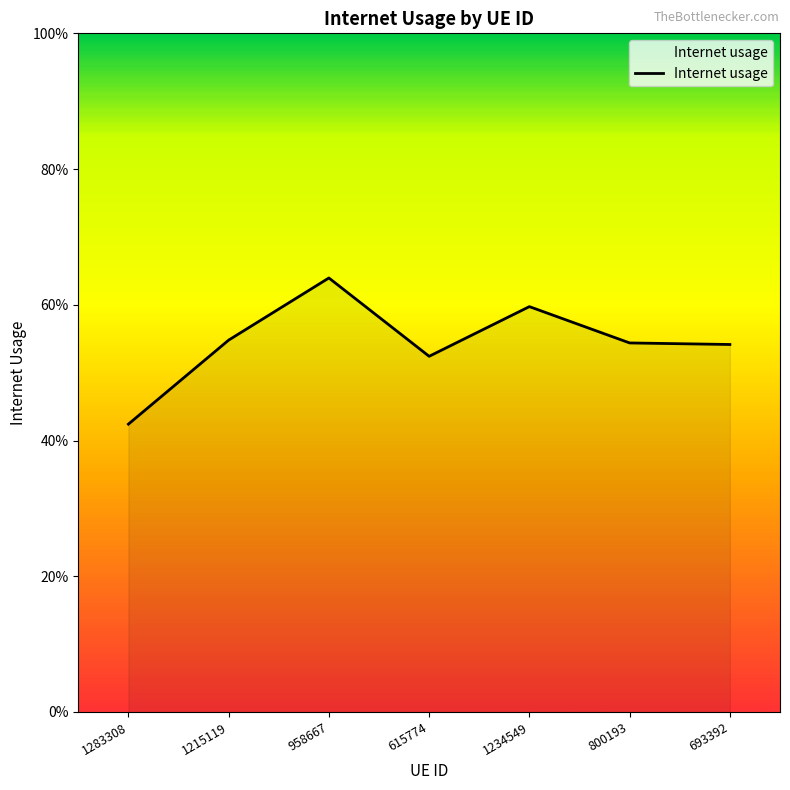

What is the difference between the maximum and minimum values?

0.2